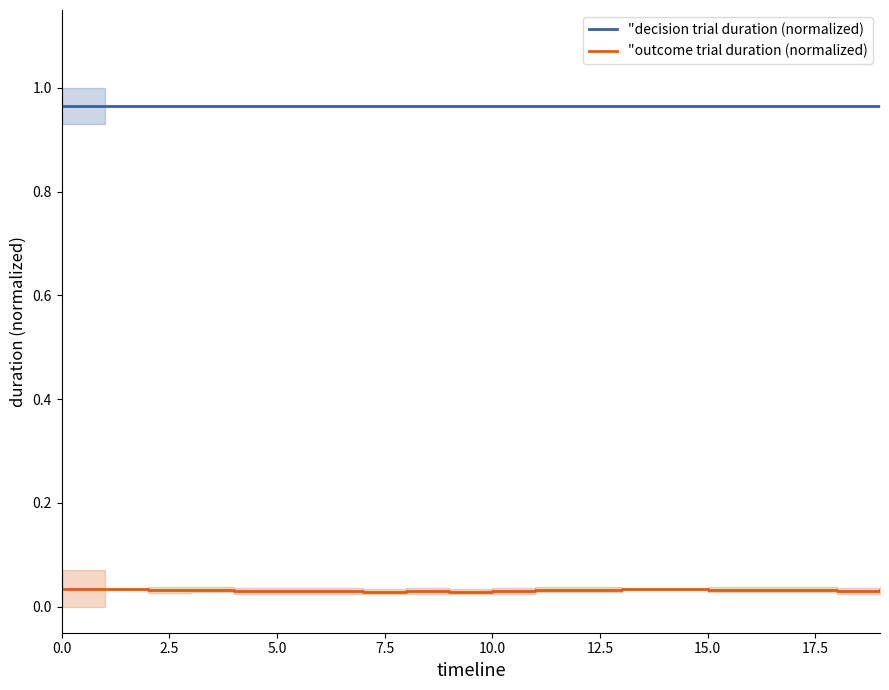

True or false: "outcome trial duration (normalized) and "decision trial duration (normalized) cross at least once.

False